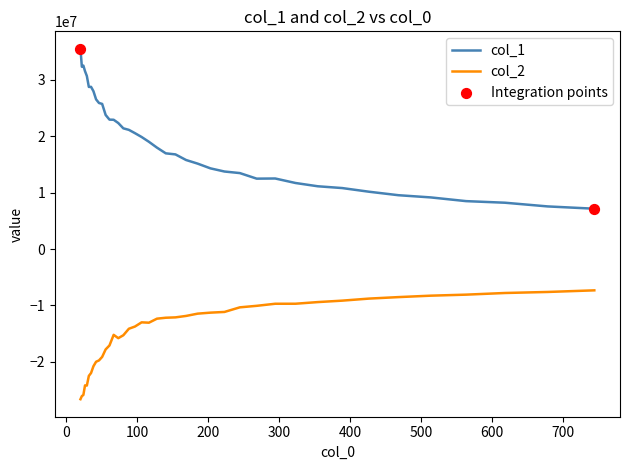

At how many categories does at least one series exceed 16362638?

23